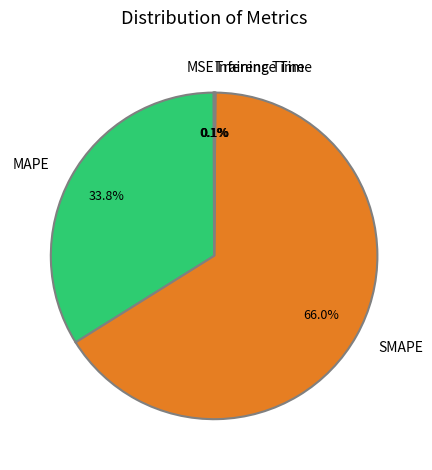

Which category has the biggest portion of the pie?

SMAPE